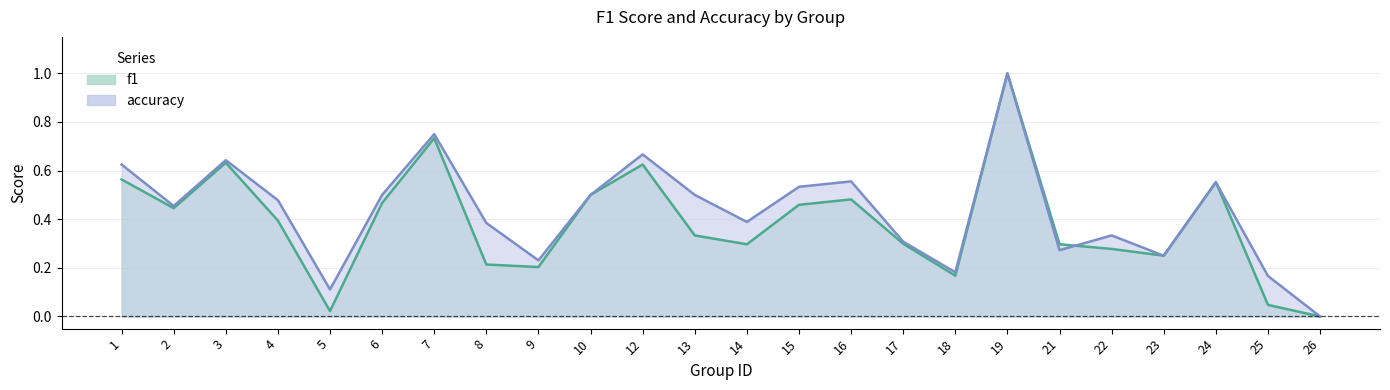

Which category has the highest value across all series?

19